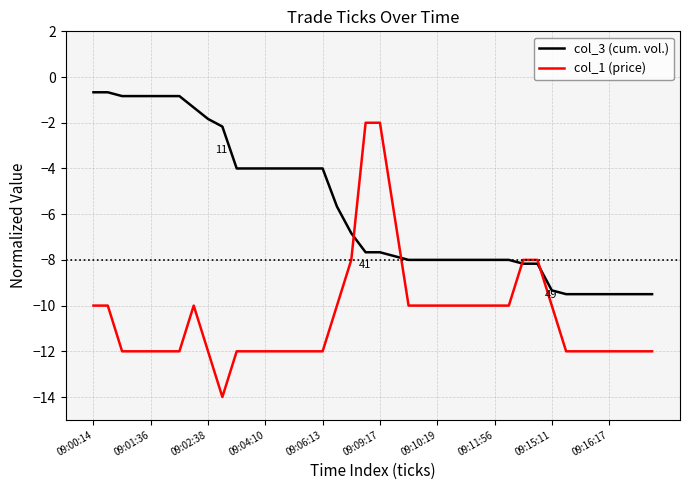

Which series has the largest range (max minus min)?

col_1 (price)